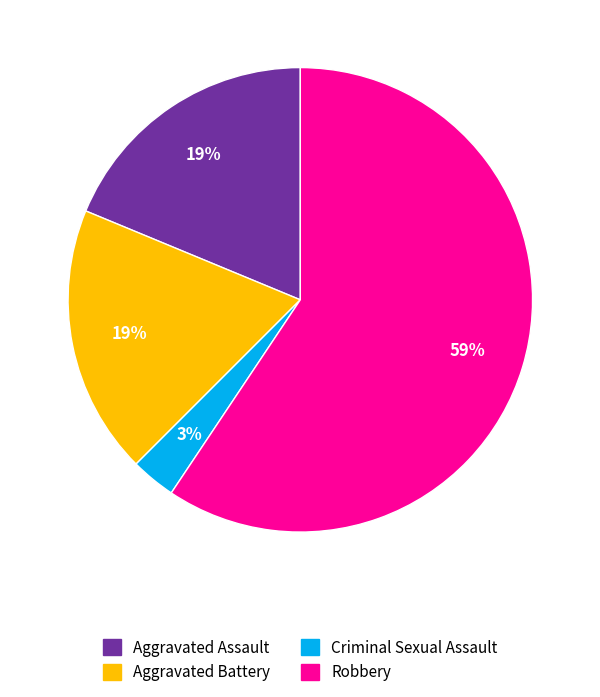

To the nearest percent, what is the difference between the largest and smallest slice percentages?

56%